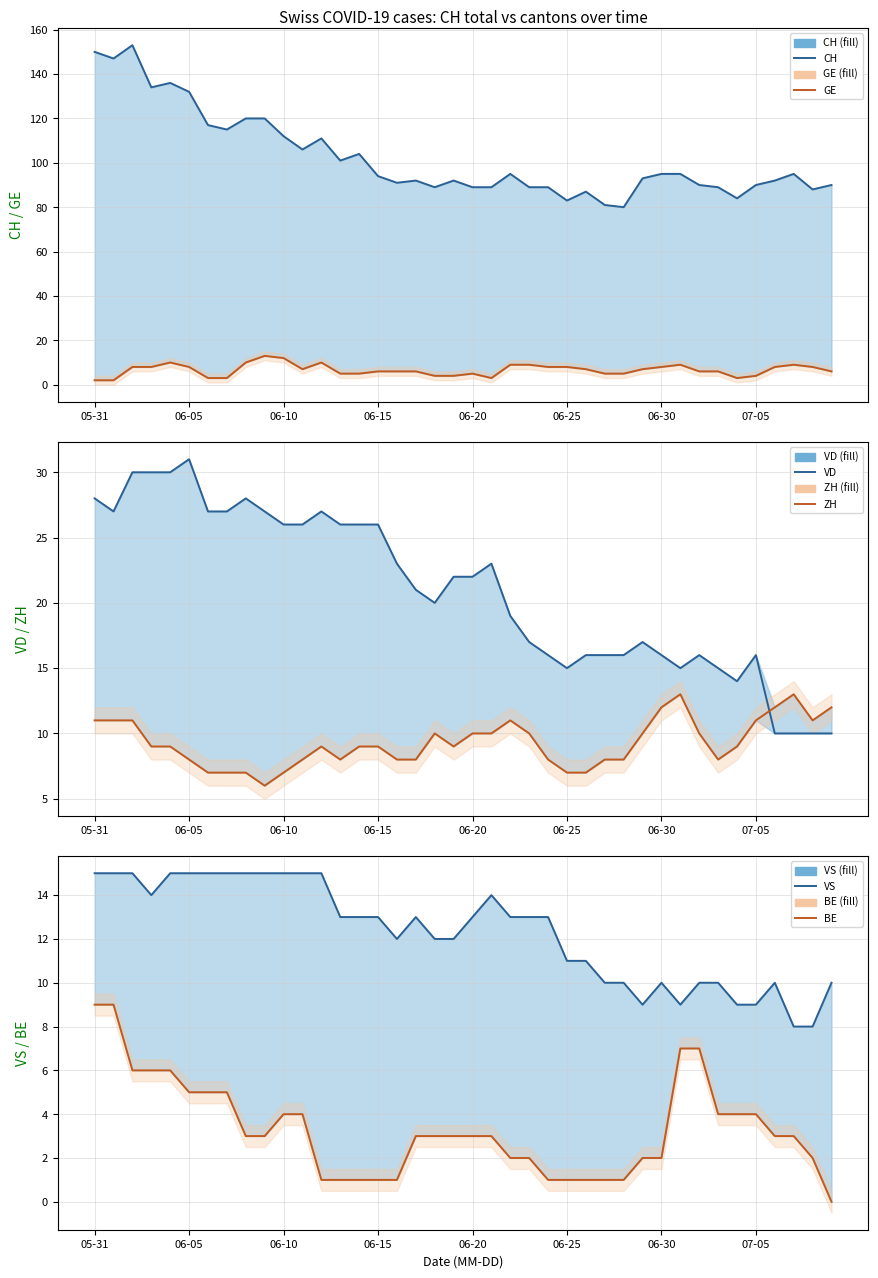

How many values in the BE series are below 3?

16